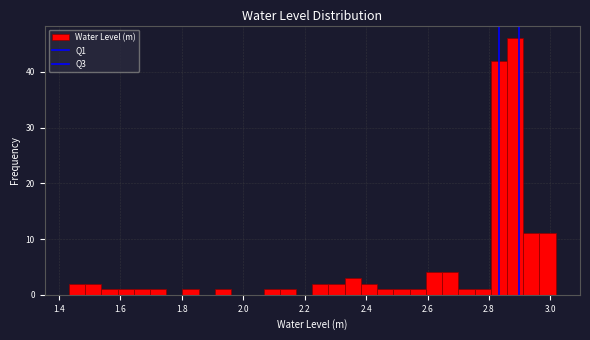

Read against the x-axis, roughly where is the centre of the tallest bar?

2.88